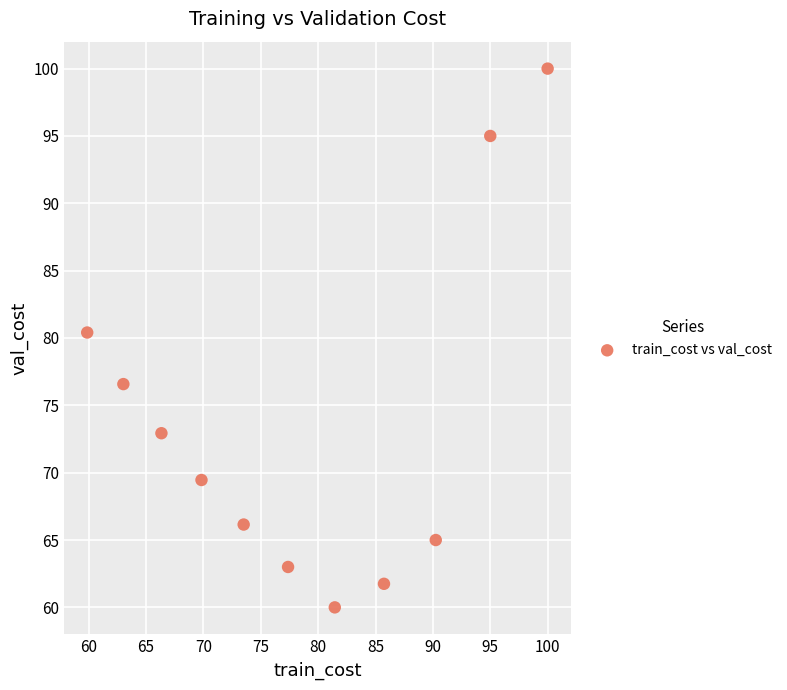

What is the average Y value?

73.7